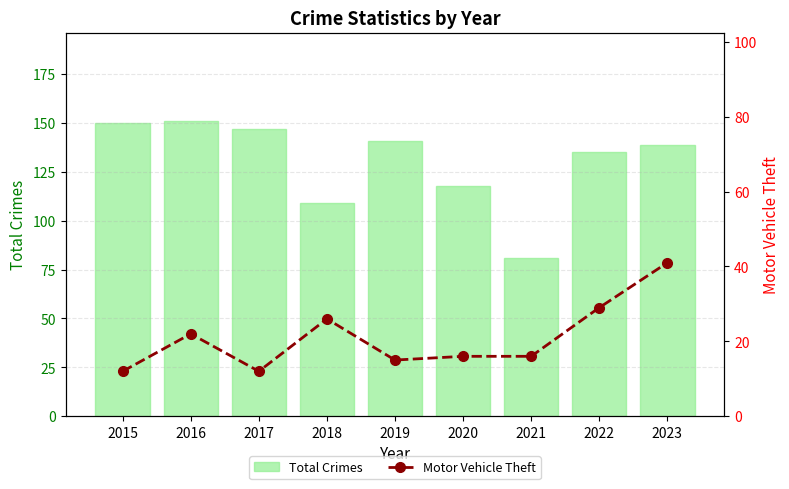

What is the maximum value shown in the chart?

151